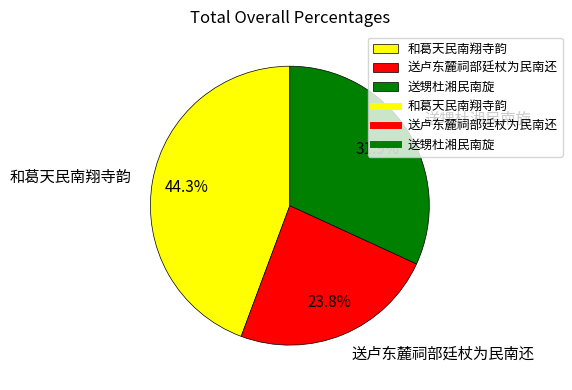

What is the largest slice in the pie chart?

和葛天民南翔寺韵